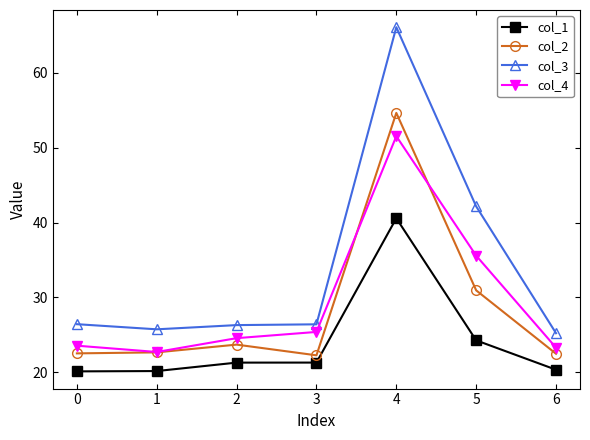

The value of col_3 at 5 is 12.3. True or false?

False